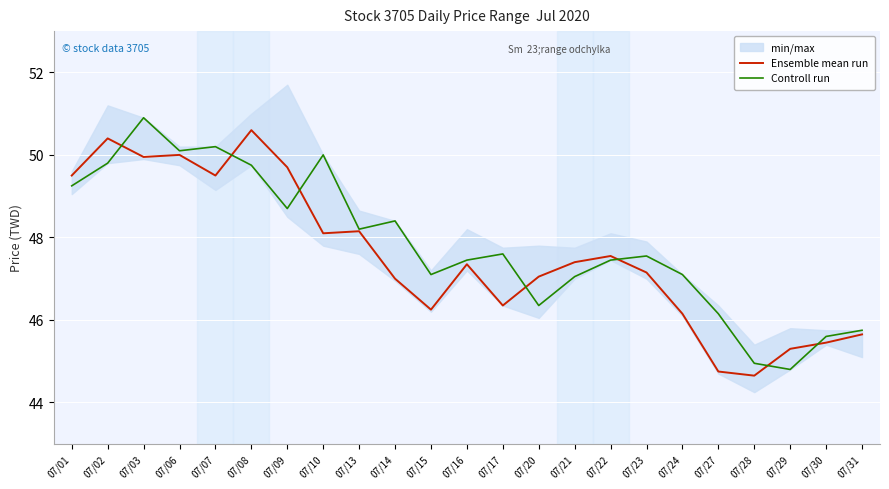

True or false: Controll run has a value of 47.1 at 07/24.

True